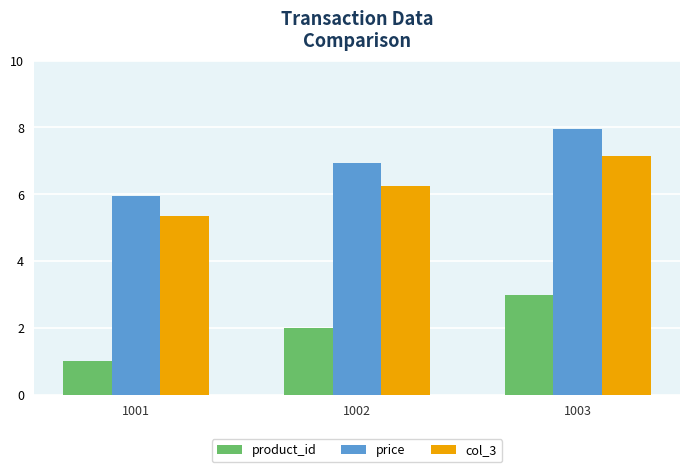

List the series in order of their peak value, lowest first.

product_id, col_3, price